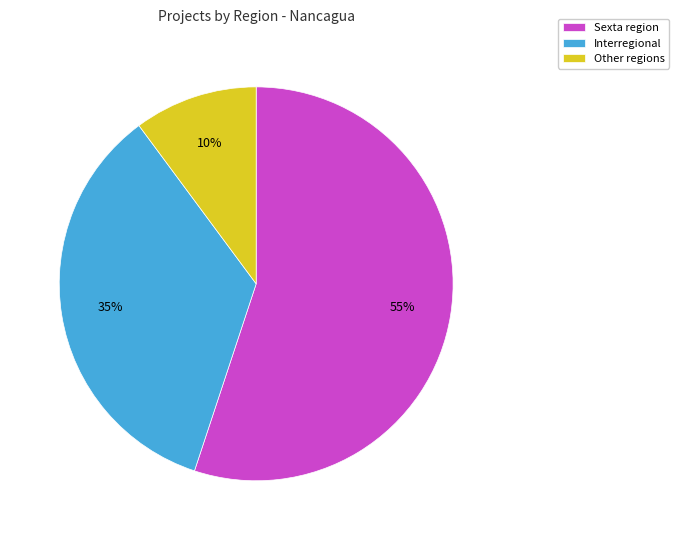

Which category accounts for the majority?

Sexta region